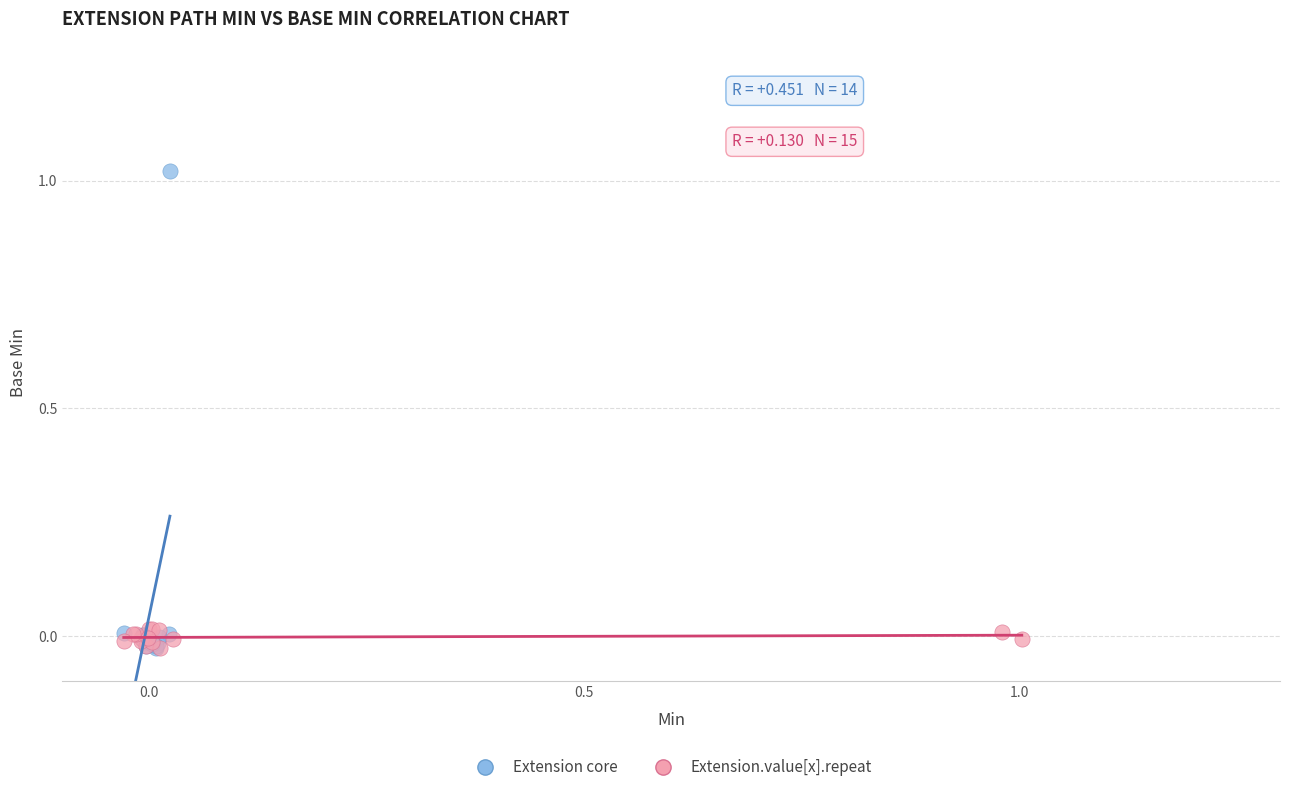

Which series has the largest Y range (max minus min)?

Extension core